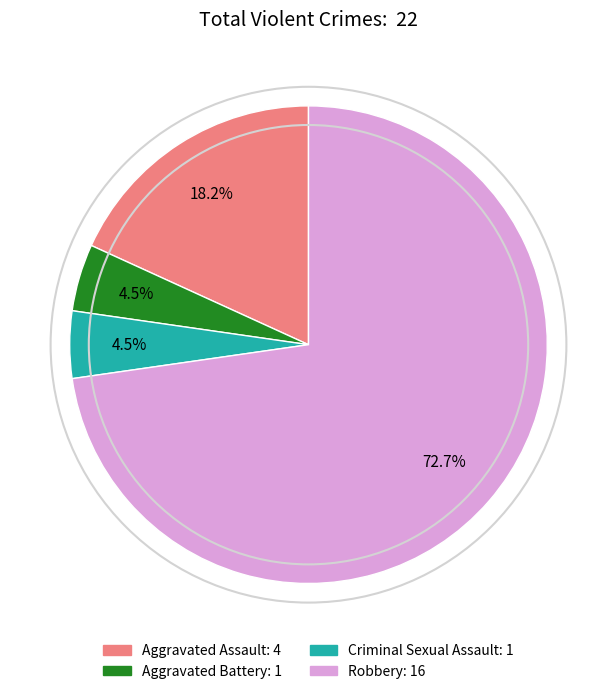

What is the majority slice?

Robbery